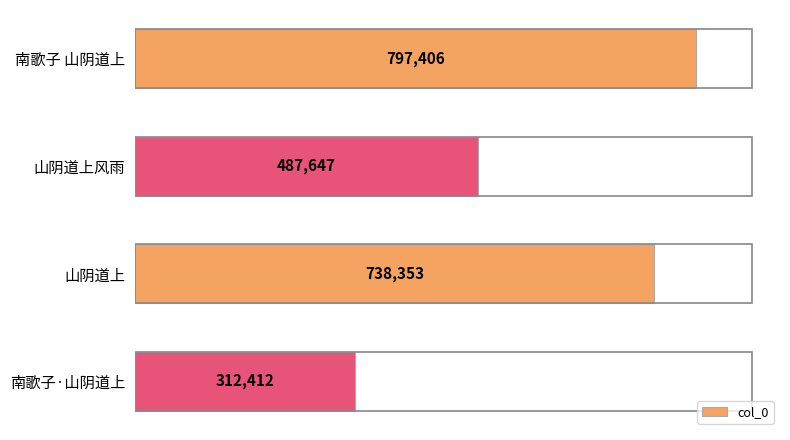

Reading top to bottom, extract all data points from this chart.

797406	487647	738353	312412